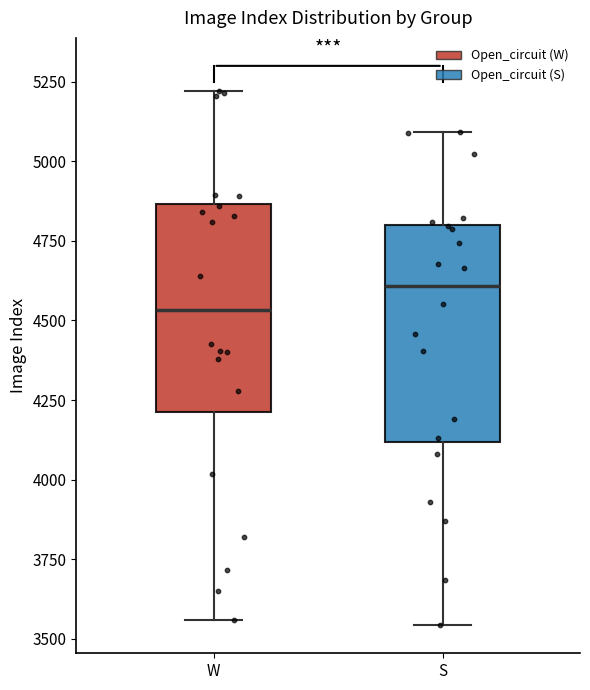

Reading left to right, transcribe this box plot: for each box, give where its median line is, the range the box spans, and where its two whiskers end, as read against the y-axis. The values are not printed on the chart, so give them approximately, as read against the axis.

W: median 4550, box 4200 to 4850, whiskers 3550 to 5200
S: median 4600, box 4100 to 4800, whiskers 3550 to 5100